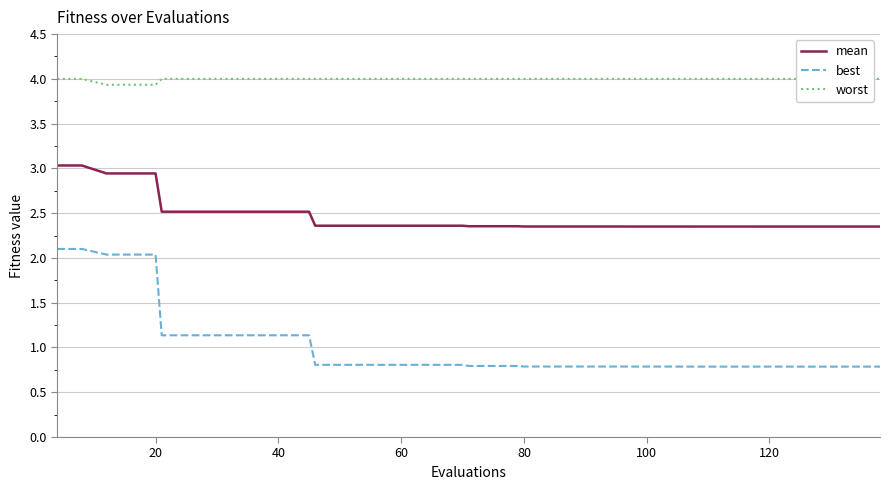

At how many categories does at least one series exceed 1?

40